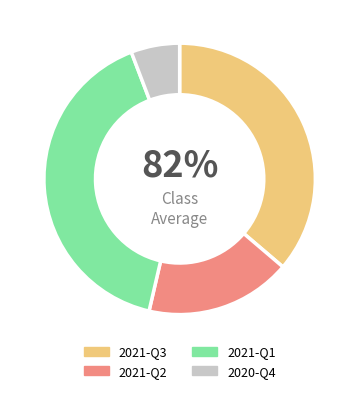

Which has a higher value, 2021-Q1 or 2021-Q2?

2021-Q1